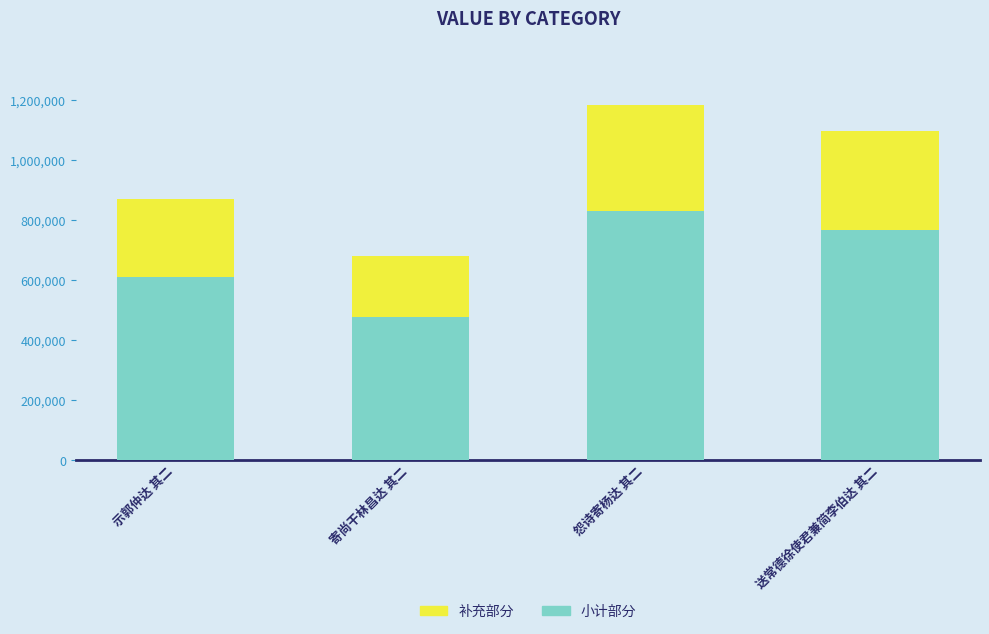

What is the value of the 小计部分 bar at the 1st from the left?

607621.0